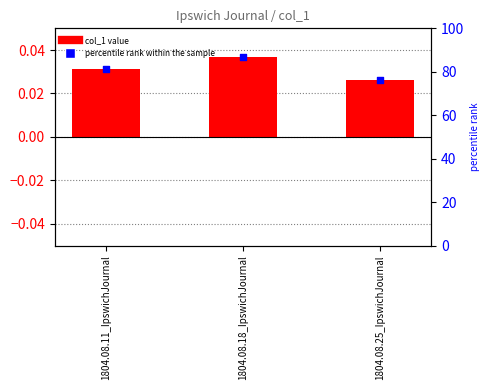

At how many categories does at least one series exceed 24?

3